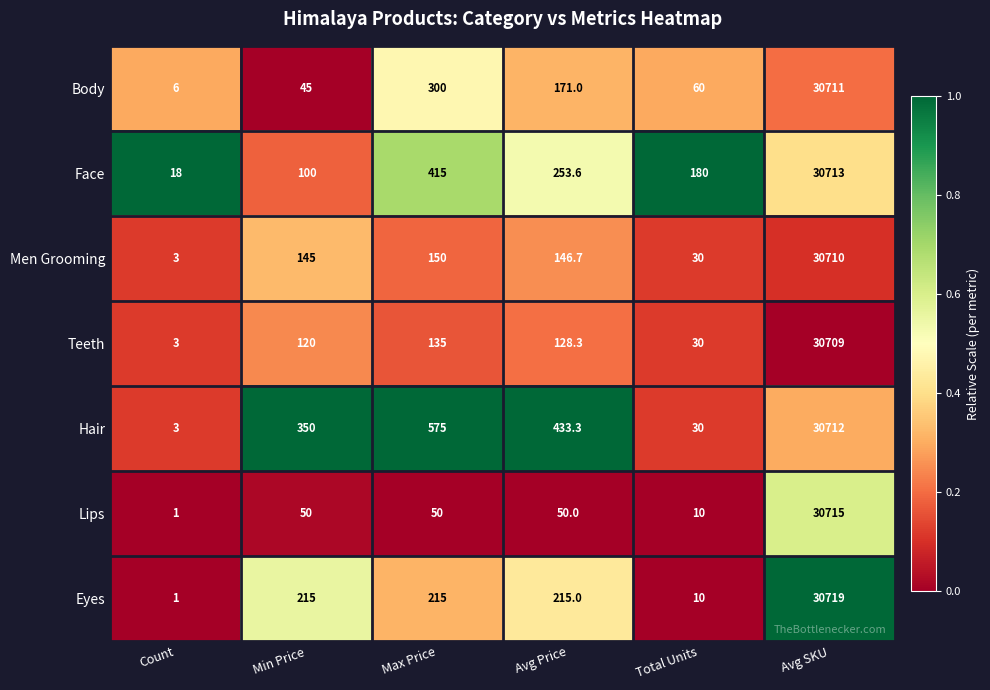

Which series has the largest total across all categories?

Hair